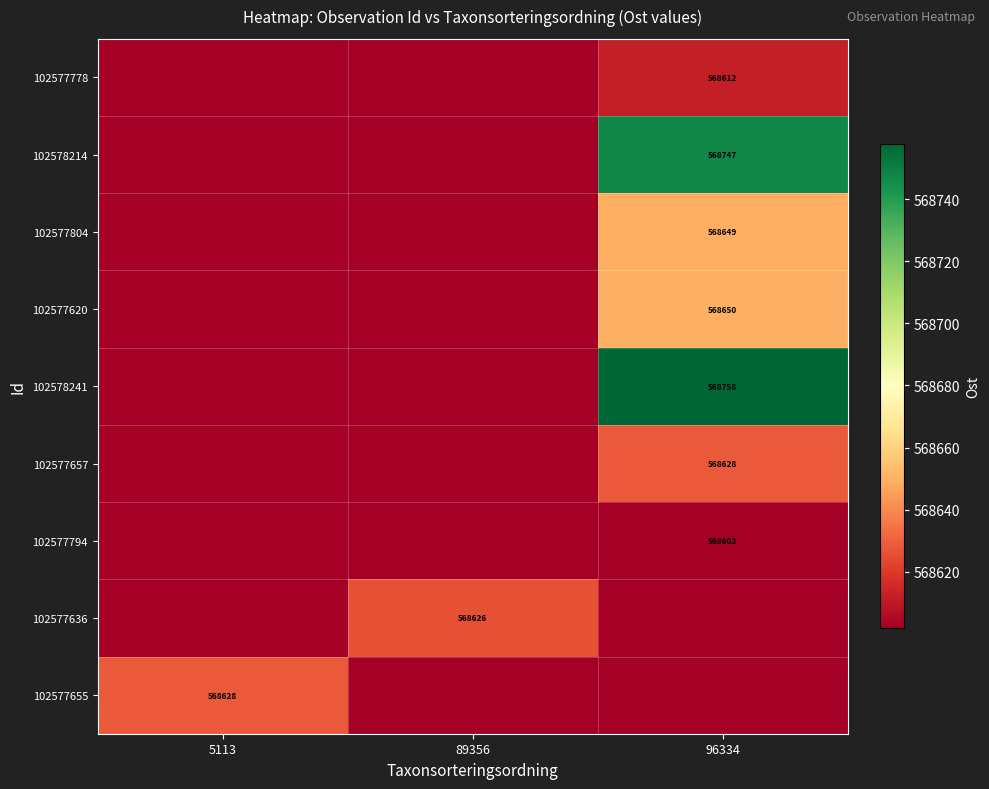

Is the value of 102578241 at 96334 greater than the value of 102577794 at 96334?

Yes